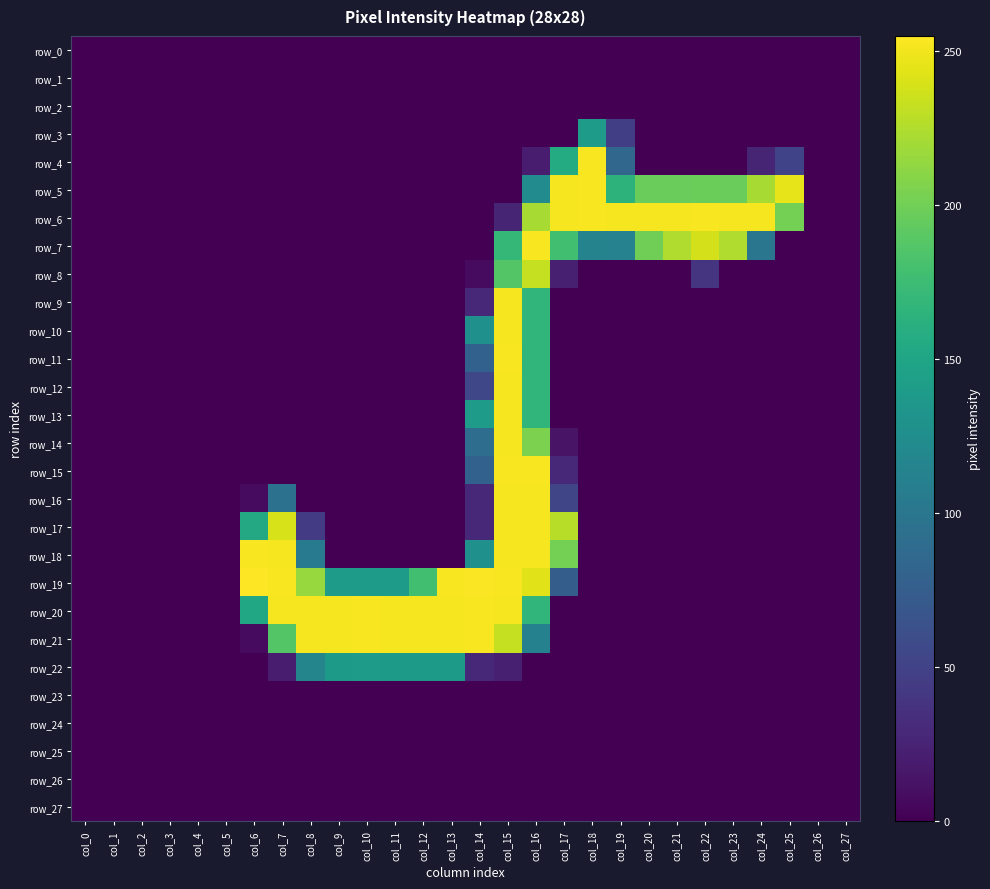

Between col_21 and col_7, which is larger?

col_21